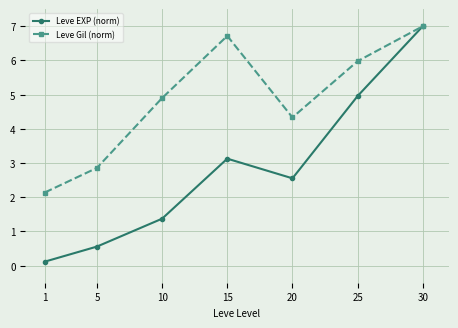

What is the difference between the maximum and minimum values in the Leve EXP (norm) series?

6.9